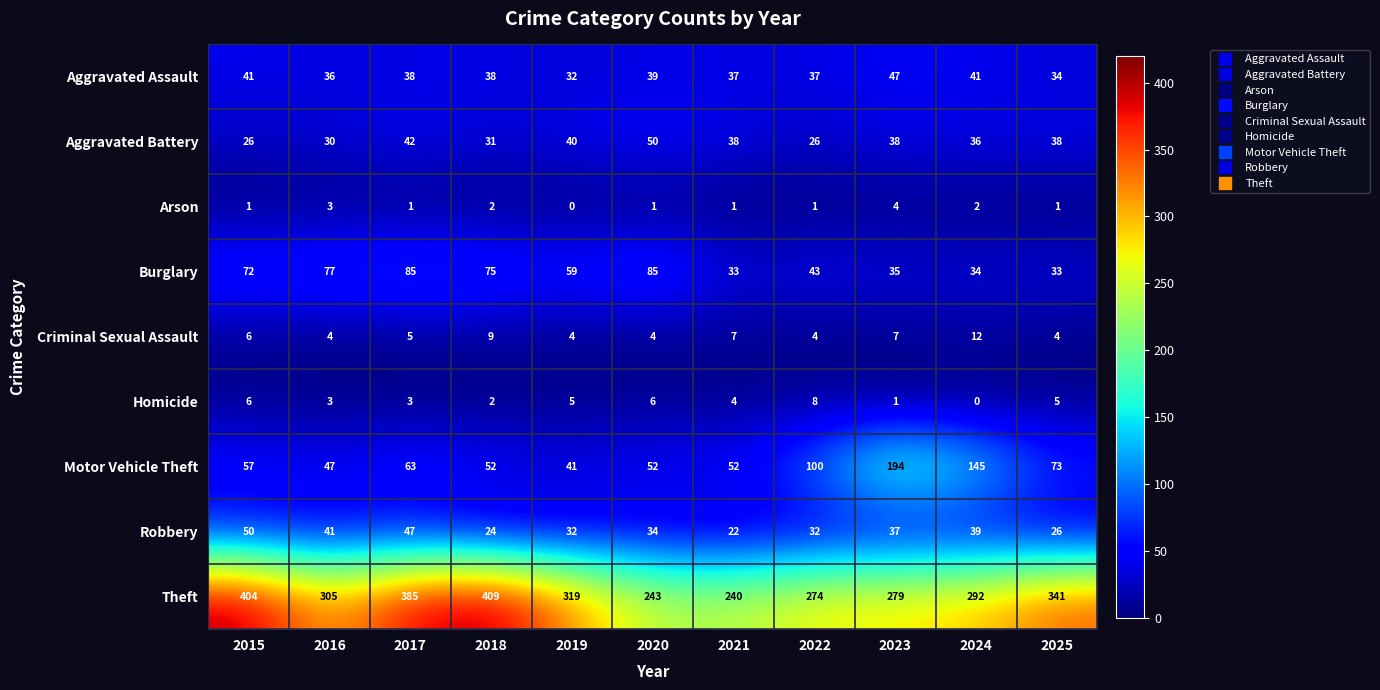

At which category is the sum across all series the highest?

2017